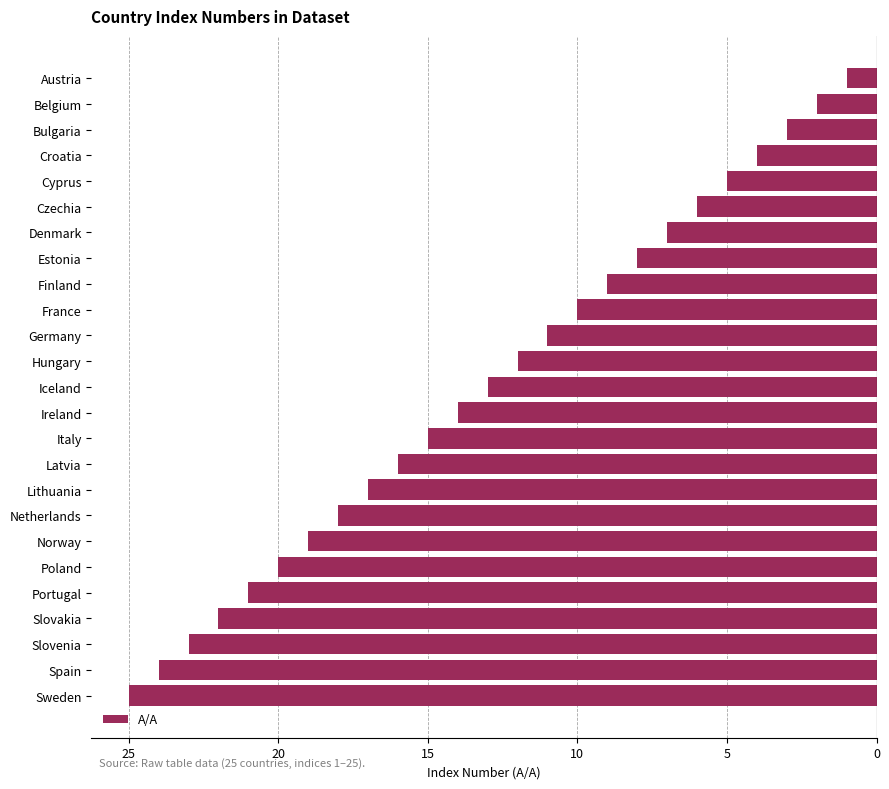

Are the bars horizontal?

Yes